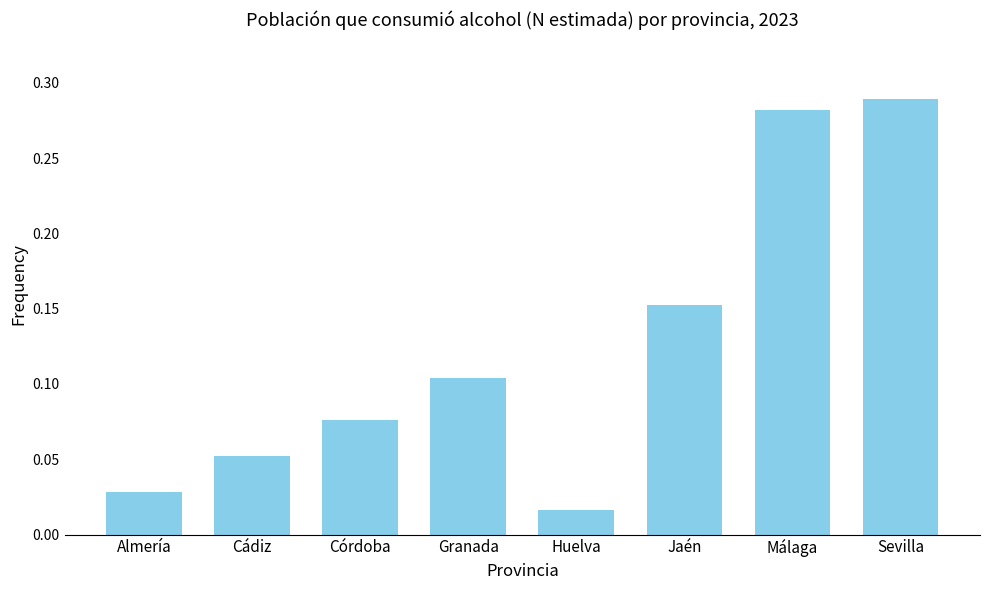

List the labels in order of value, smallest first.

Huelva, Almería, Cádiz, Córdoba, Granada, Jaén, Málaga, Sevilla